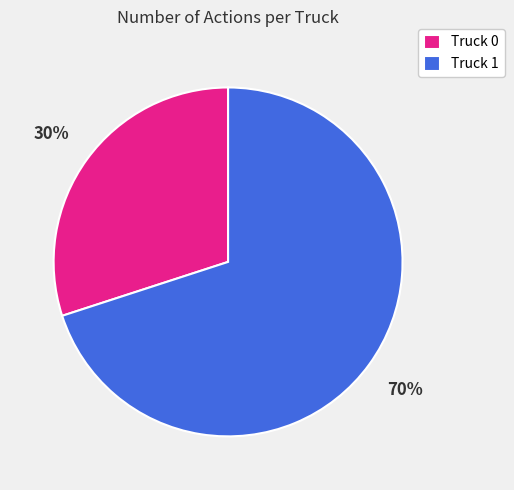

Which slice is the smallest?

Truck 0